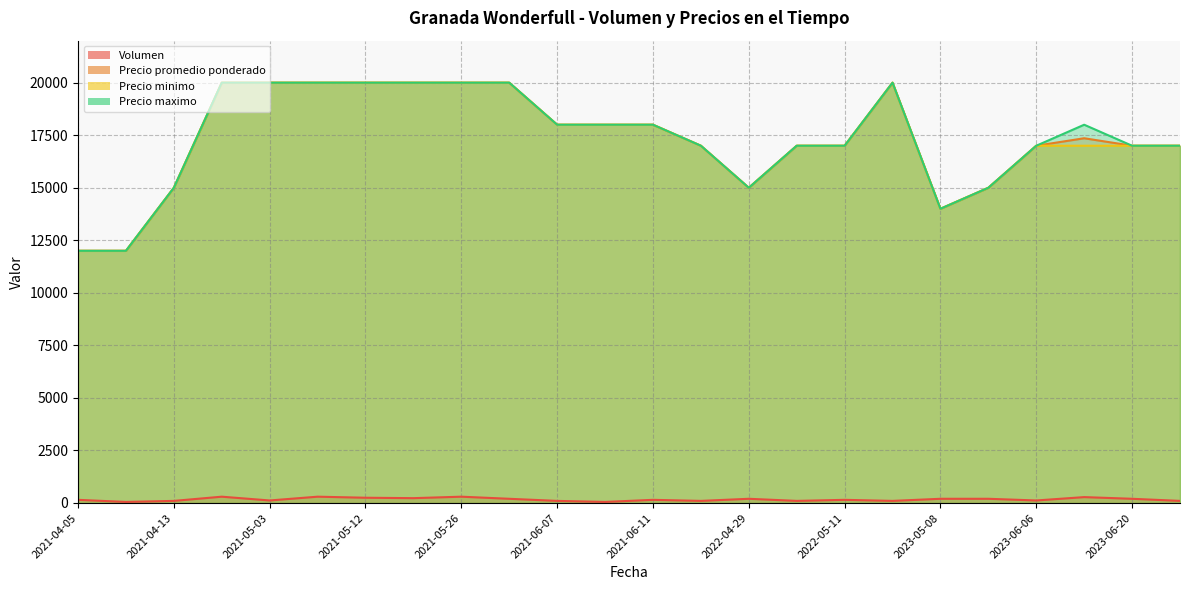

True or false: Precio promedio ponderado and Precio minimo intersect in this chart.

False